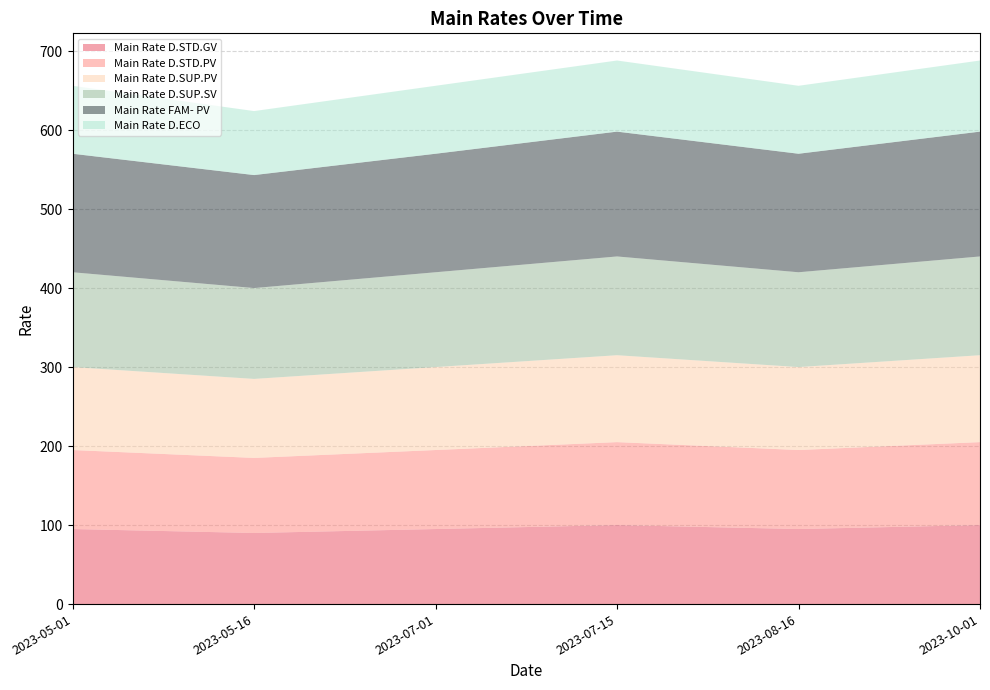

Reading left to right, transcribe all the data shown in this chart.

Main Rate D.STD.GV: 2023-05-01=95	2023-05-16=90	2023-07-01=95	2023-07-15=100	2023-08-16=95	2023-10-01=100
Main Rate D.STD.PV: 2023-05-01=100	2023-05-16=95	2023-07-01=100	2023-07-15=105	2023-08-16=100	2023-10-01=105
Main Rate D.SUP.PV: 2023-05-01=105	2023-05-16=100	2023-07-01=105	2023-07-15=110	2023-08-16=105	2023-10-01=110
Main Rate D.SUP.SV: 2023-05-01=120	2023-05-16=115	2023-07-01=120	2023-07-15=125	2023-08-16=120	2023-10-01=125
Main Rate FAM- PV: 2023-05-01=150	2023-05-16=143	2023-07-01=150	2023-07-15=158	2023-08-16=150	2023-10-01=158
Main Rate D.ECO: 2023-05-01=86	2023-05-16=81	2023-07-01=86	2023-07-15=90	2023-08-16=86	2023-10-01=90